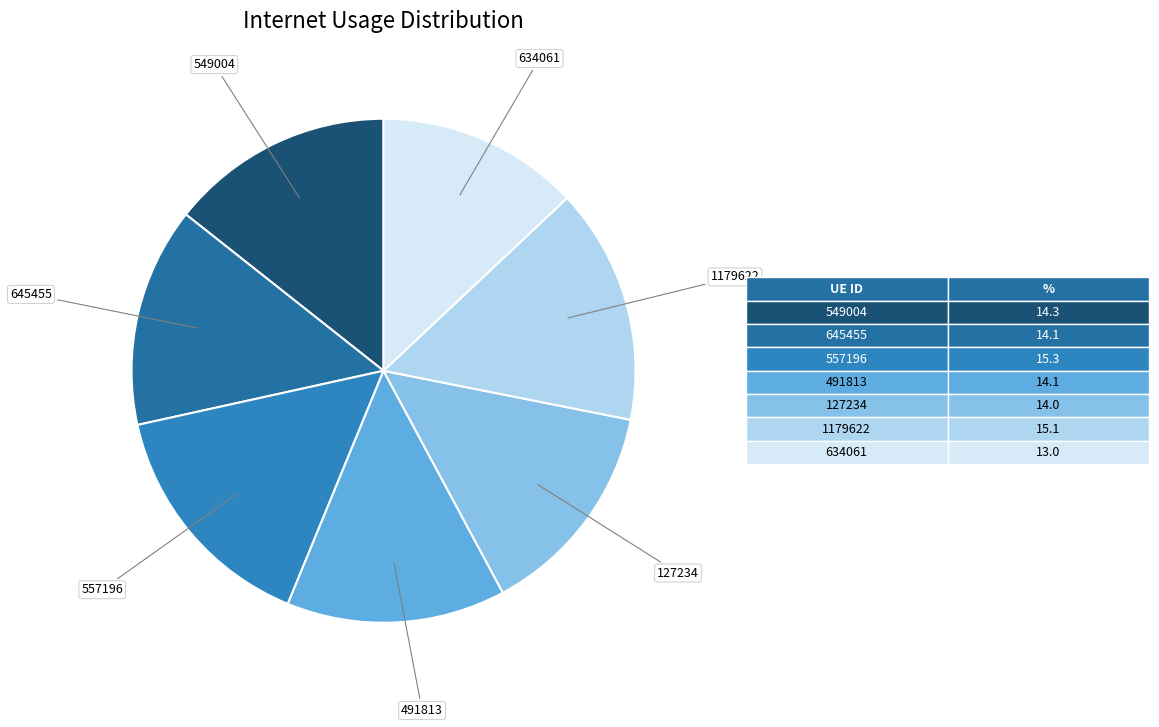

Which category has the smallest portion of the pie?

634061